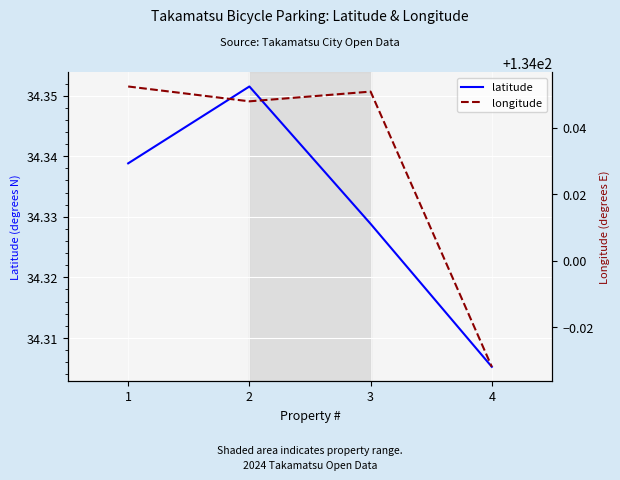

At which category does the chart reach its peak across all series?

1